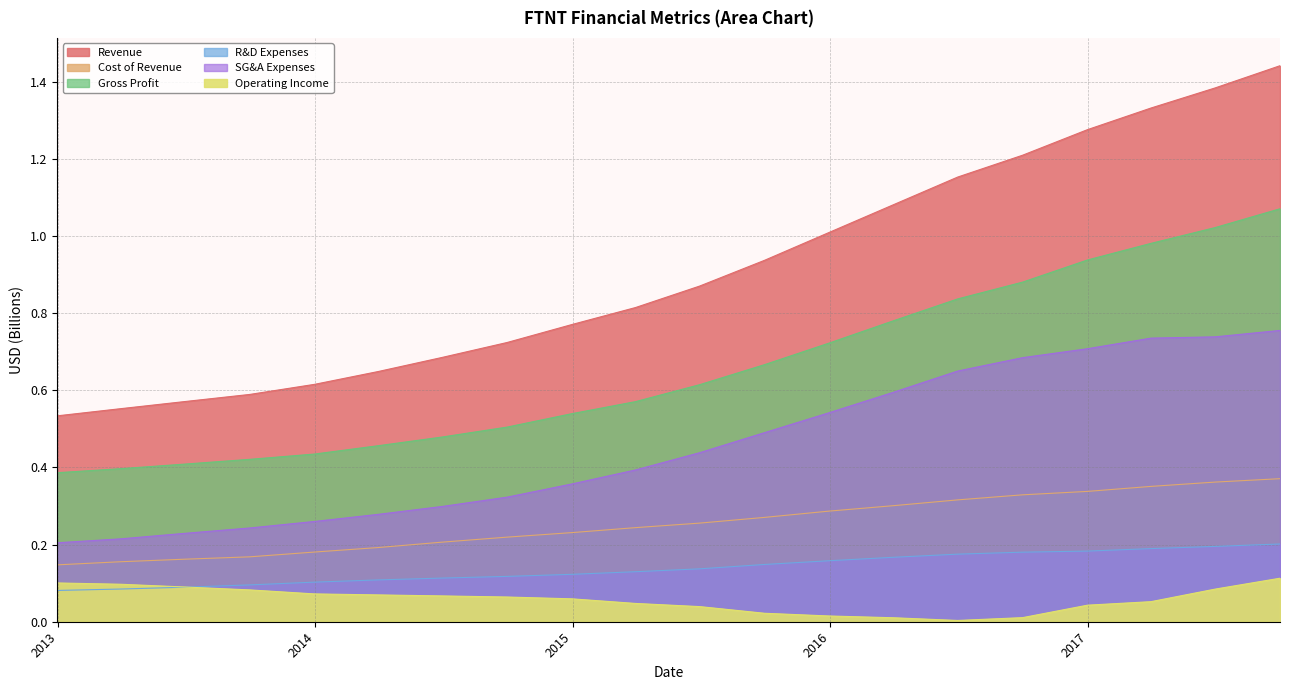

True or false: Revenue and SG&A Expenses cross at least once.

False